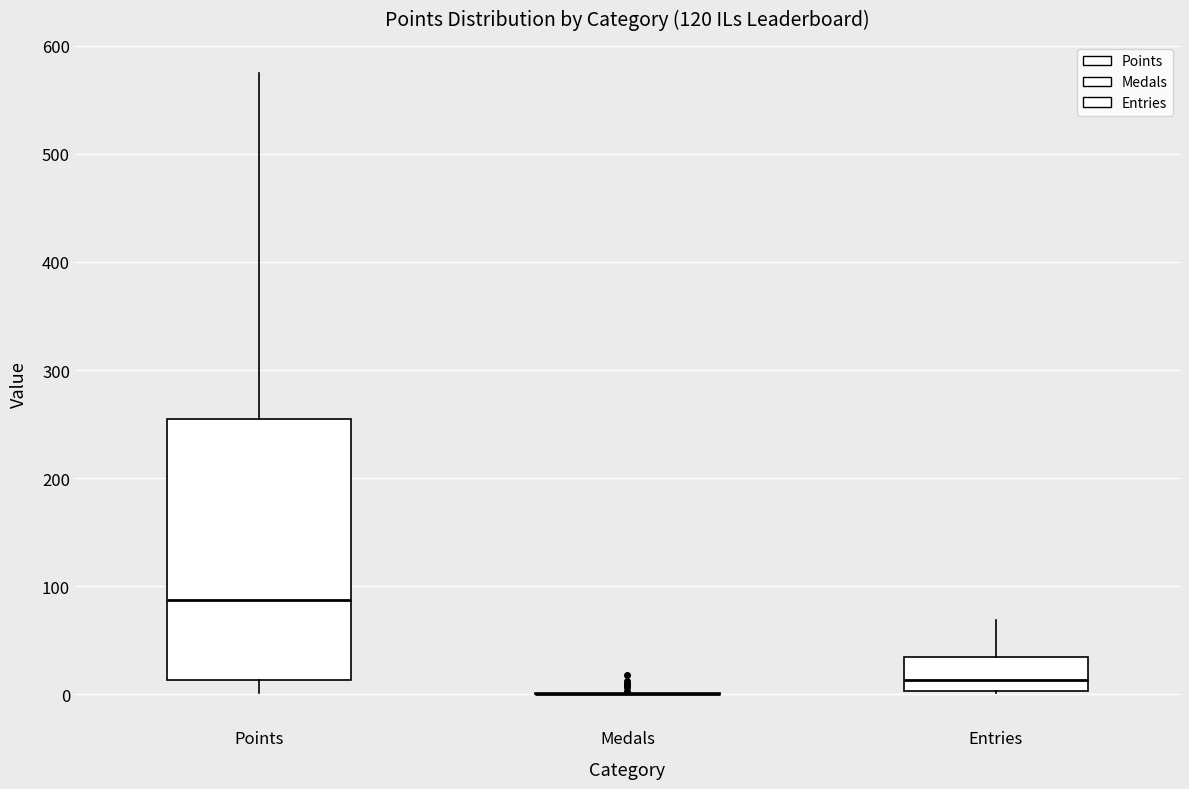

Reading left to right, transcribe this box plot: for each box, give where its median line is, the range the box spans, and where its two whiskers end, as read against the y-axis. The values are not printed on the chart, so give them approximately, as read against the axis.

Points: median 90, box 10 to 250, whiskers 0 to 580
Medals: box collapsed to a line at 0, whiskers 0 to 0
Entries: median 10, box 0 to 30, whiskers 0 to 70